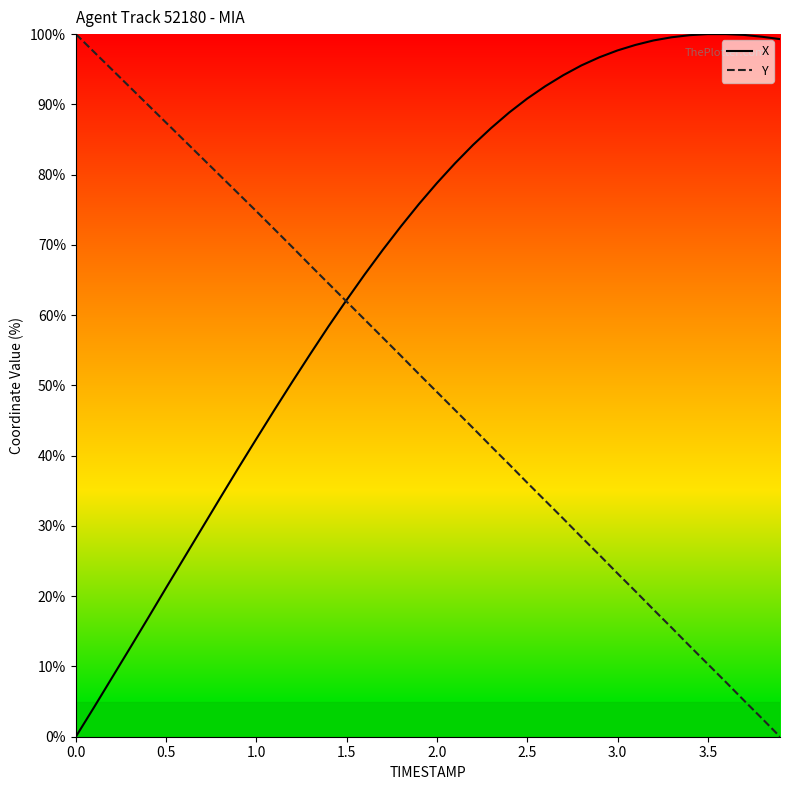

Does the chart have visible grid lines?

No